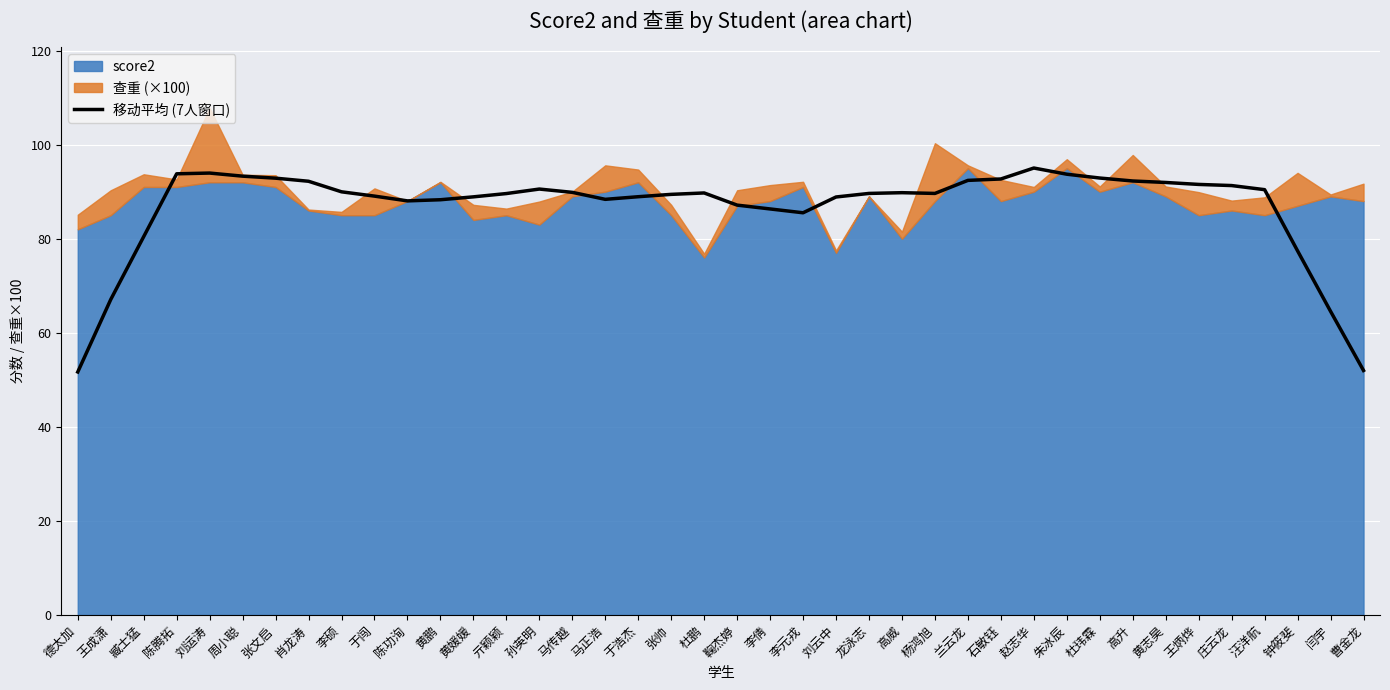

What is the difference between the maximum and minimum values?

43.4